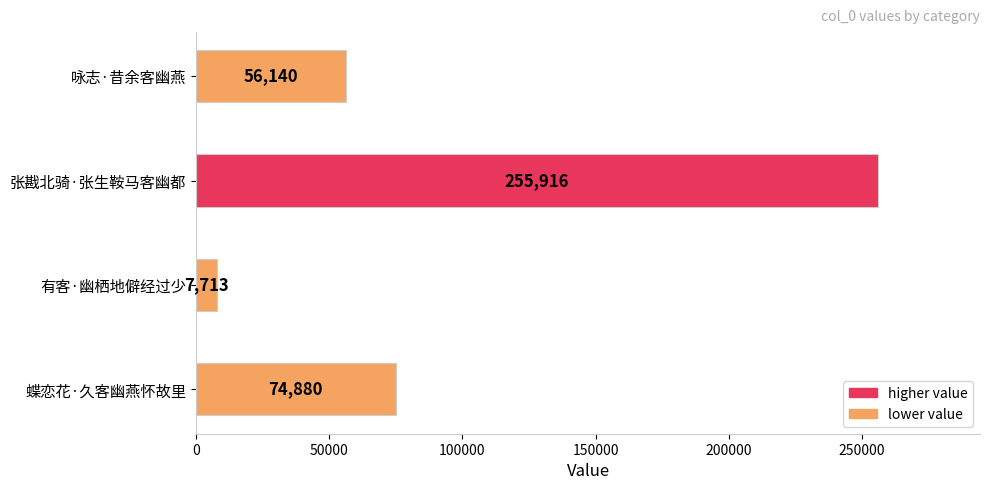

What is the average value?

98662